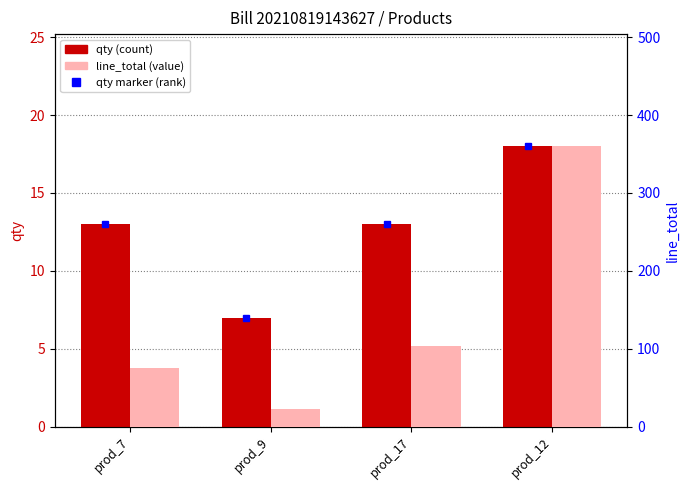

What is the average value of the qty series?

12.8